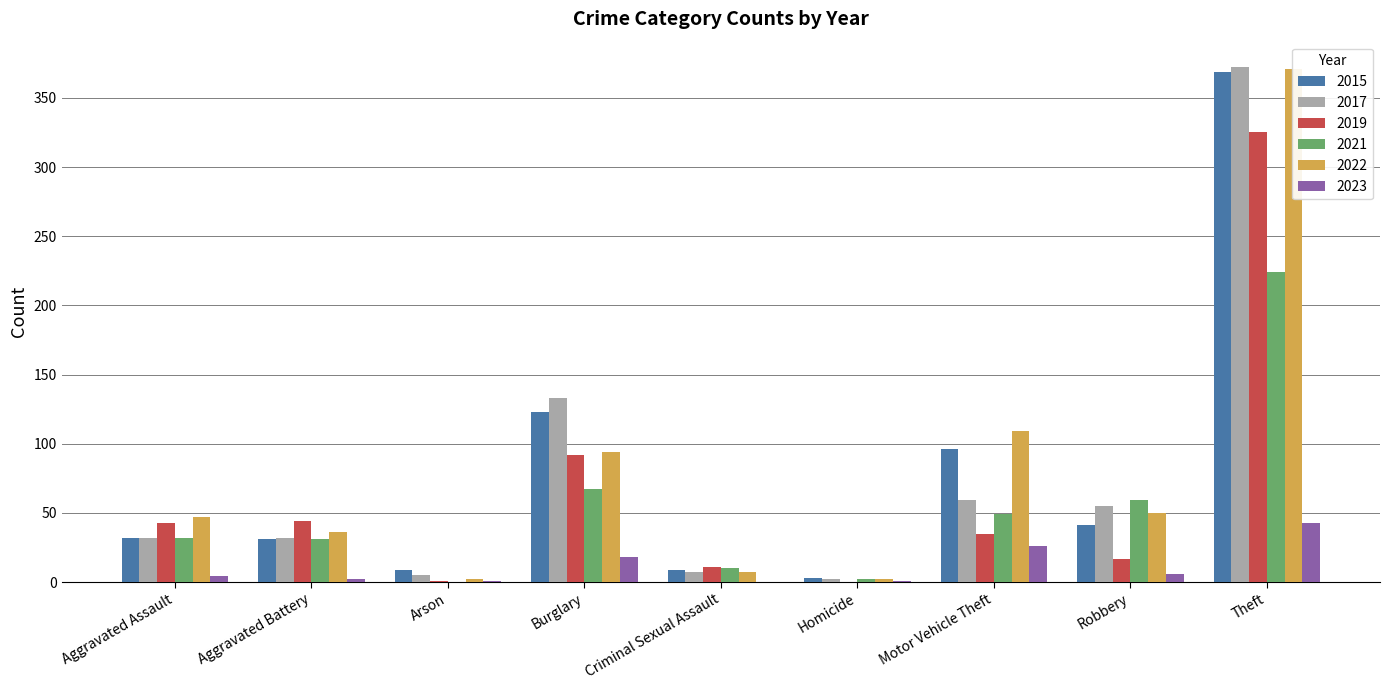

What are all the series names shown in the legend?

2015, 2017, 2019, 2021, 2022, 2023